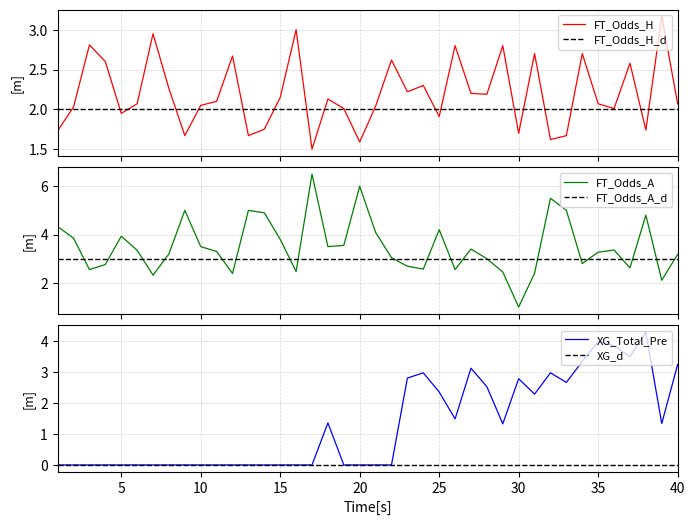

Where do FT_Odds_H and XG_Total_Pre first cross each other?

22 and 23